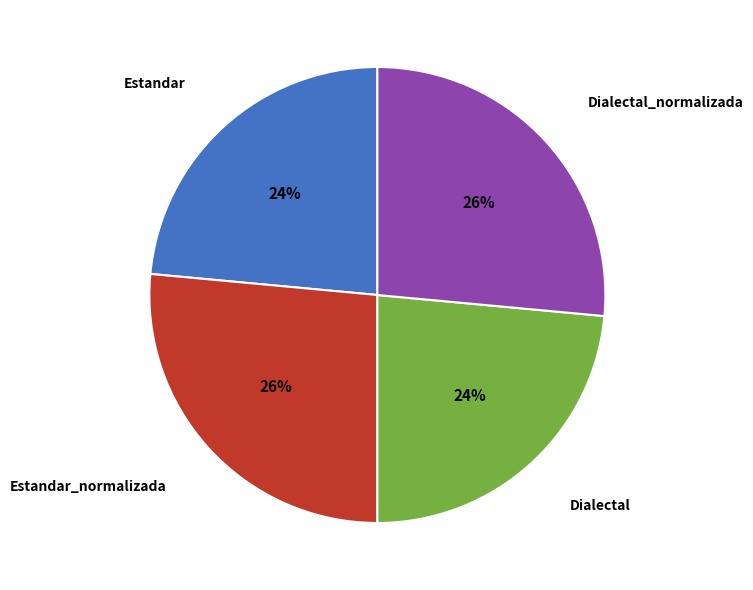

What is the ratio of the value at Estandar_normalizada to the value at Estandar?

1.1